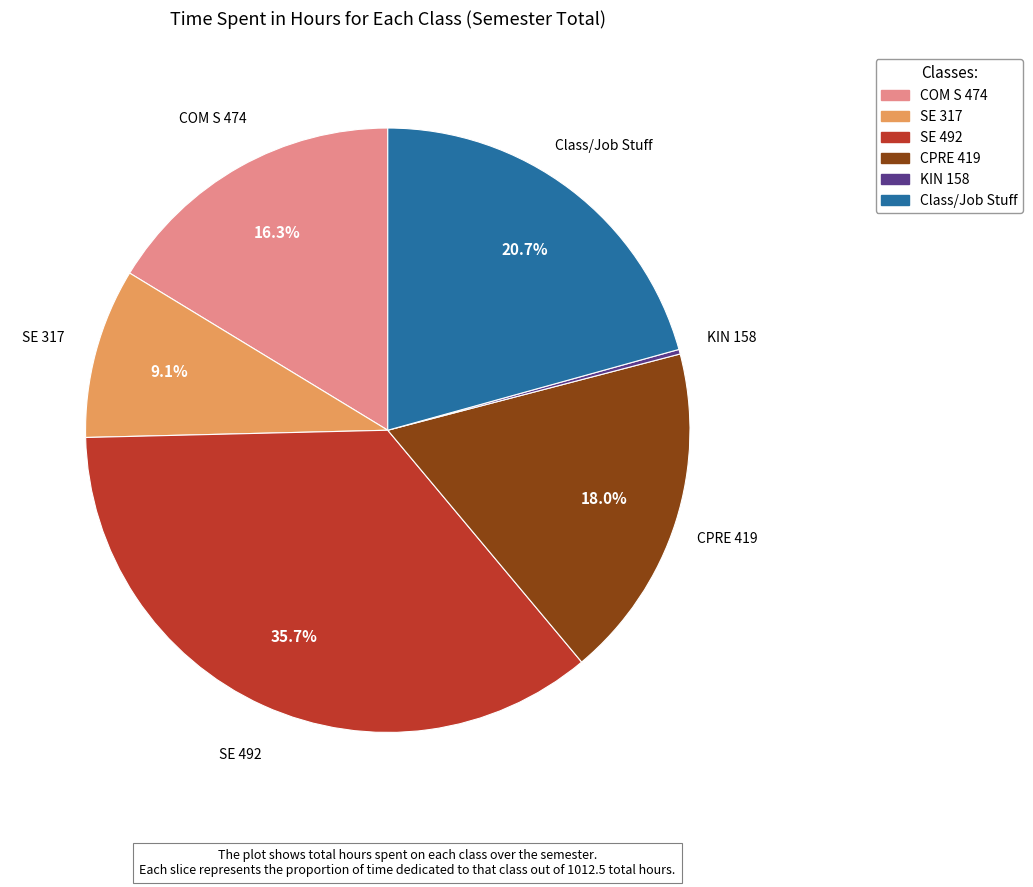

The SE 317 slice represents 1% of the pie. True or false?

False